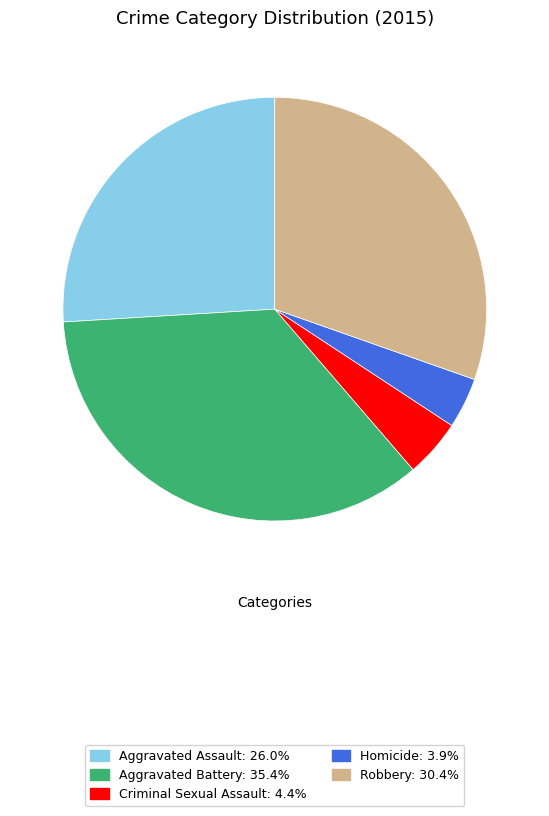

Rank the categories by value from highest to lowest.

Aggravated Battery, Robbery, Aggravated Assault, Criminal Sexual Assault, Homicide